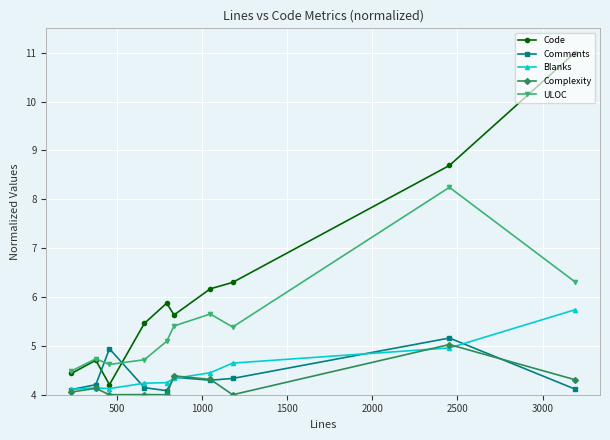

What is the value of the Blanks point at the 10th from the left?

5.7